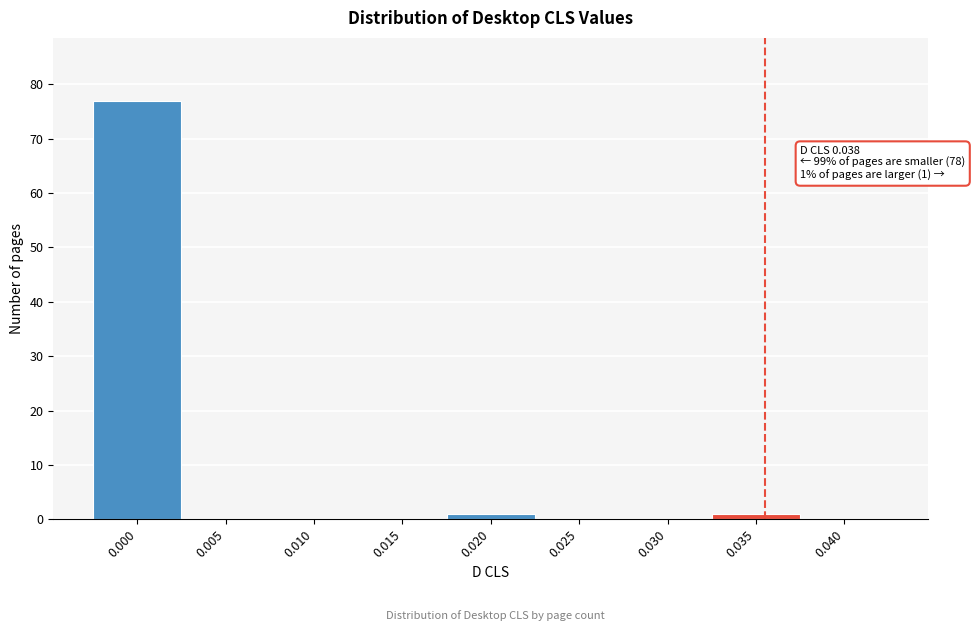

Reading left to right, list all the values displayed in this chart.

0.000=77	0.005=0	0.010=0	0.015=0	0.020=1	0.025=0	0.030=0	0.035=1	0.040=0